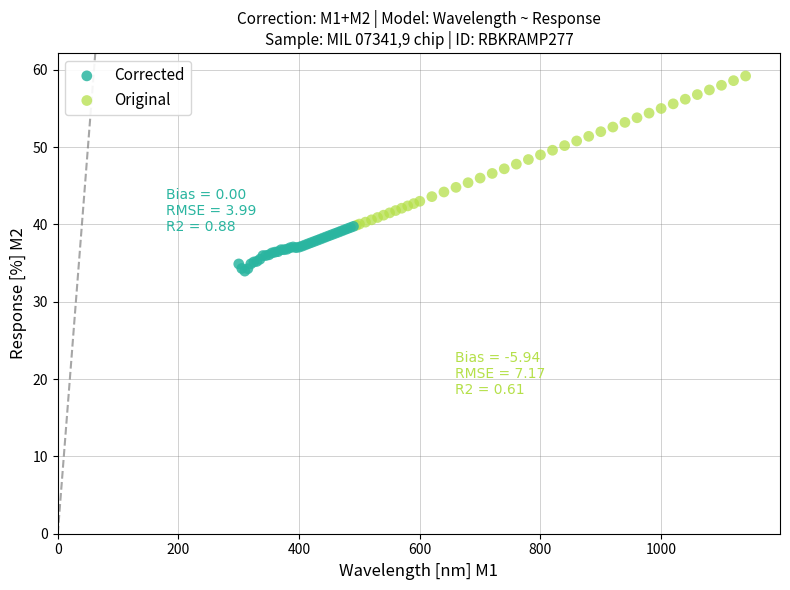

Which series reaches the maximum Y coordinate?

Original